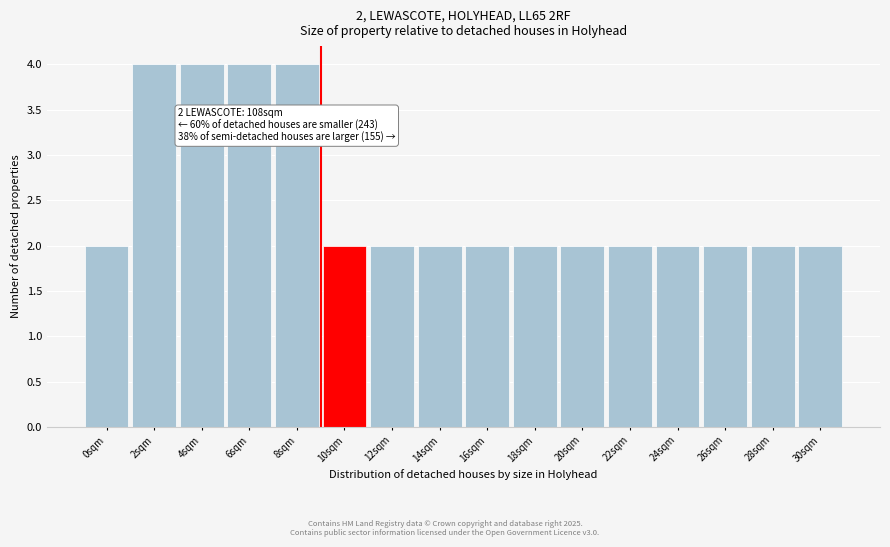

Reading left to right, extract all data points from this chart.

2	4	4	4	4	2	2	2	2	2	2	2	2	2	2	2